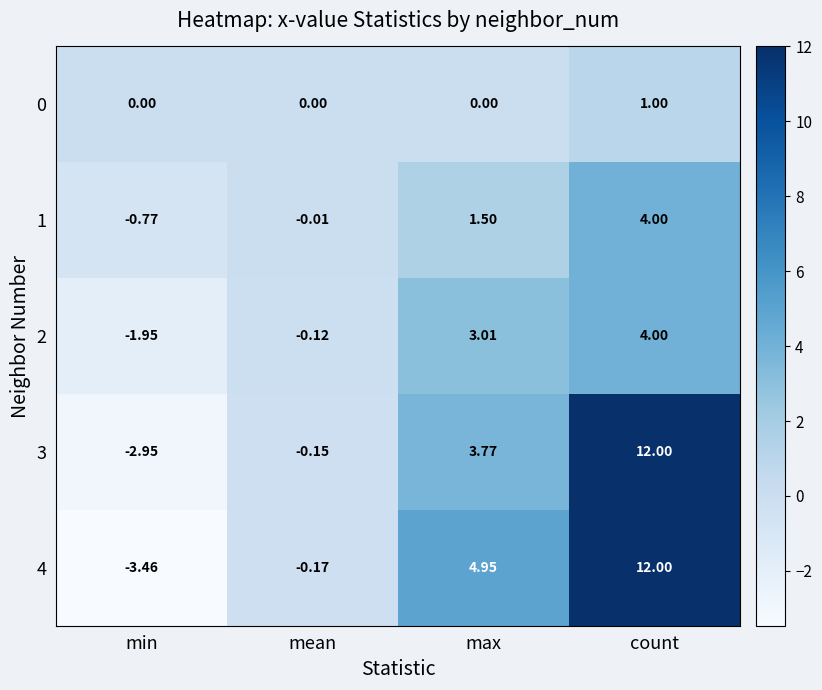

Where is 2 nearest to the value 1?

mean